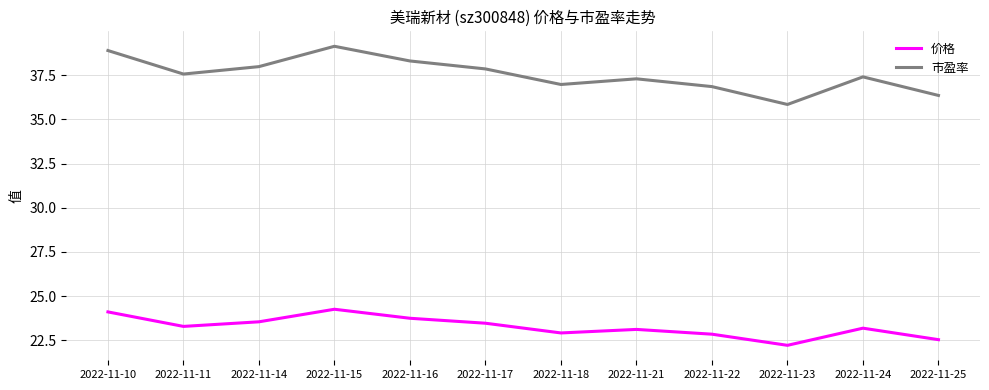

Read the 价格 value at 2022-11-17.

23.5